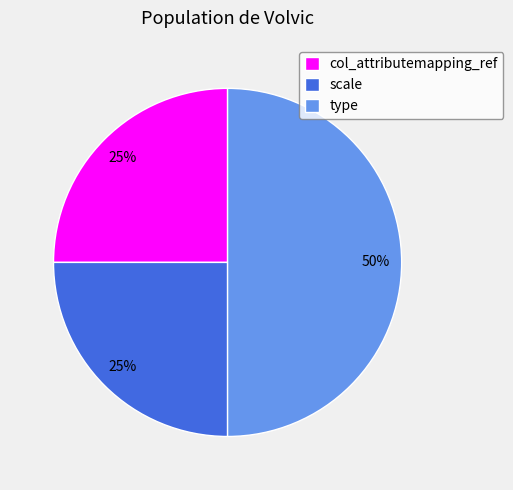

What percentage is the type slice, to the nearest percent?

50%